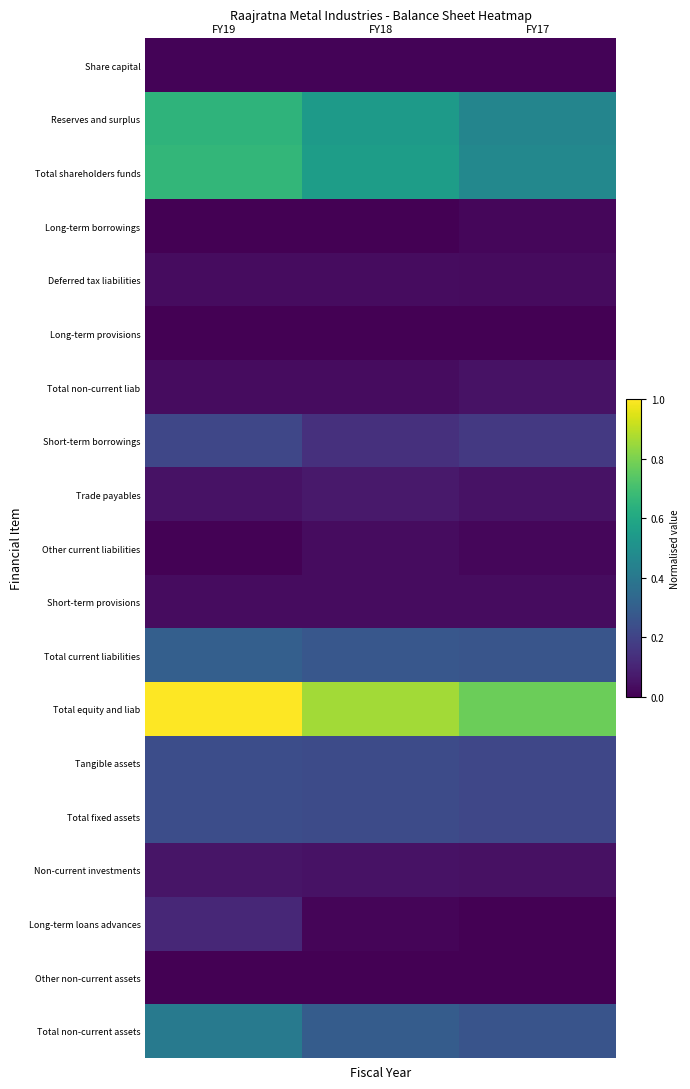

Which series has the widest spread of values?

Total equity and liab